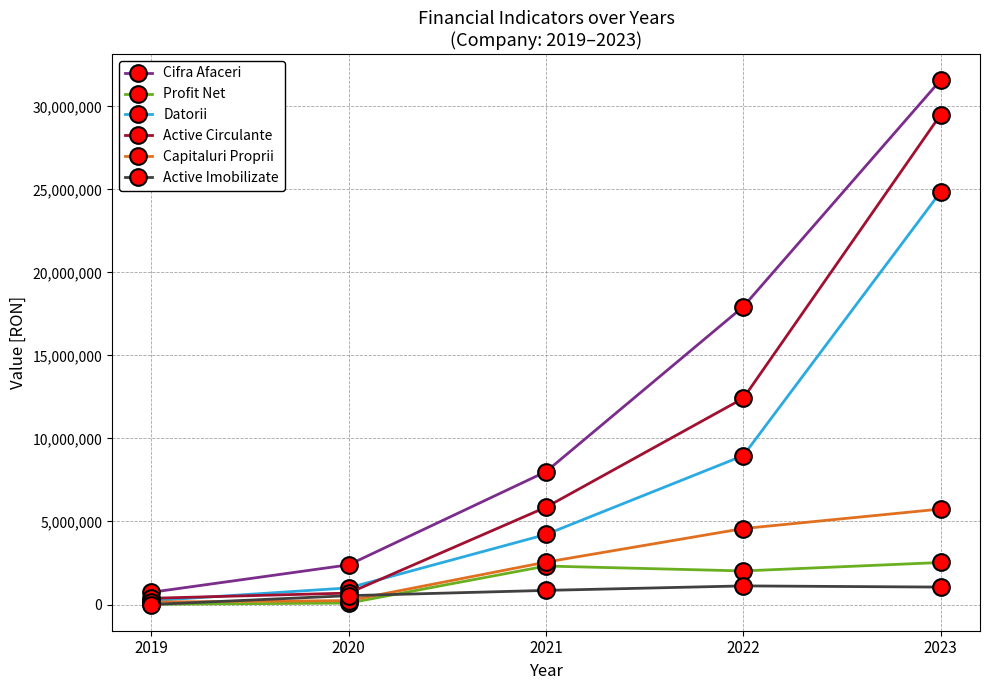

The value of Datorii at 2021 is 4218862. True or false?

True